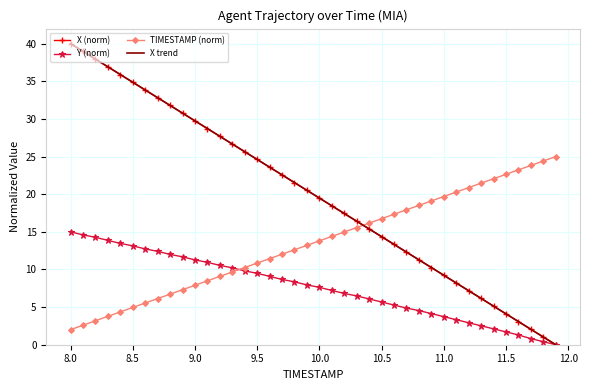

What is the greatest value displayed?

40.0